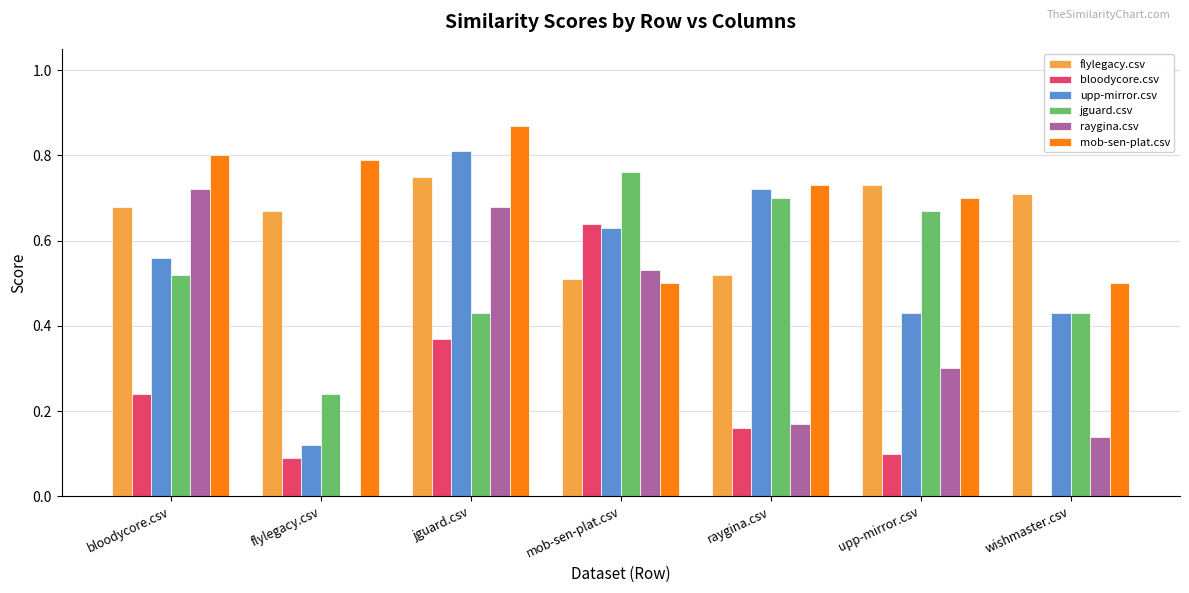

At which category is the sum across all series the highest?

jguard.csv